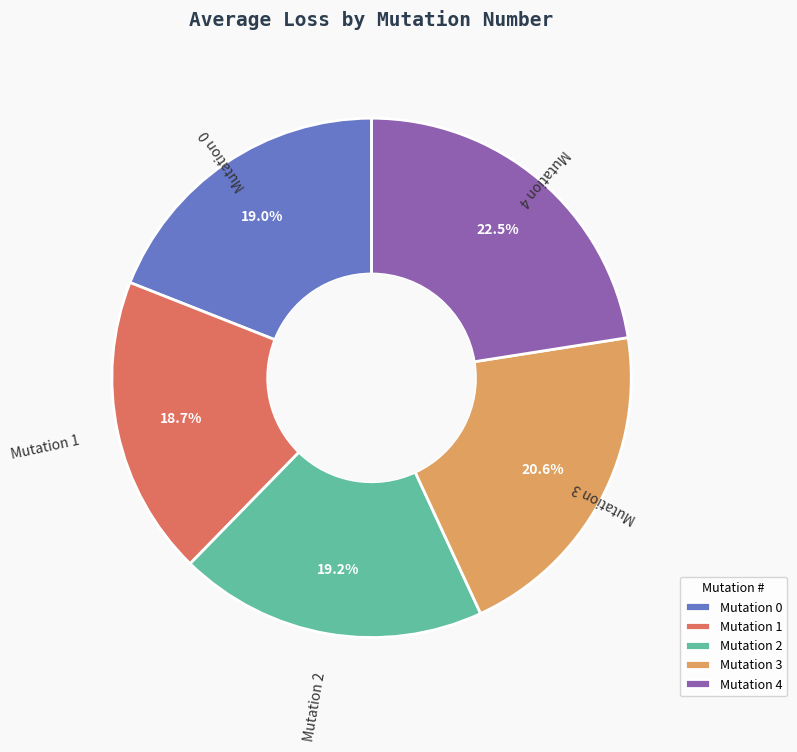

Is there any slice that represents more than half of the pie?

No